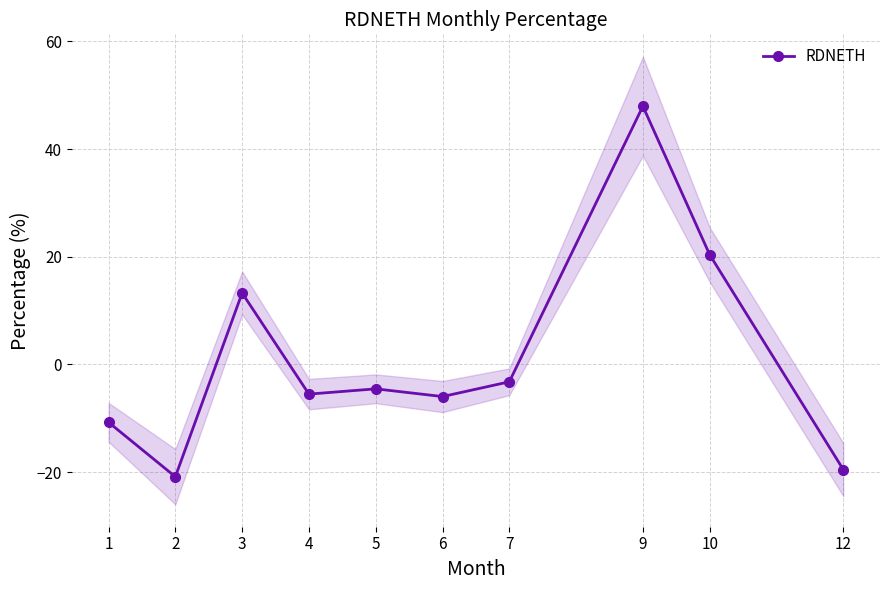

At which label is the value closest to 13?

3